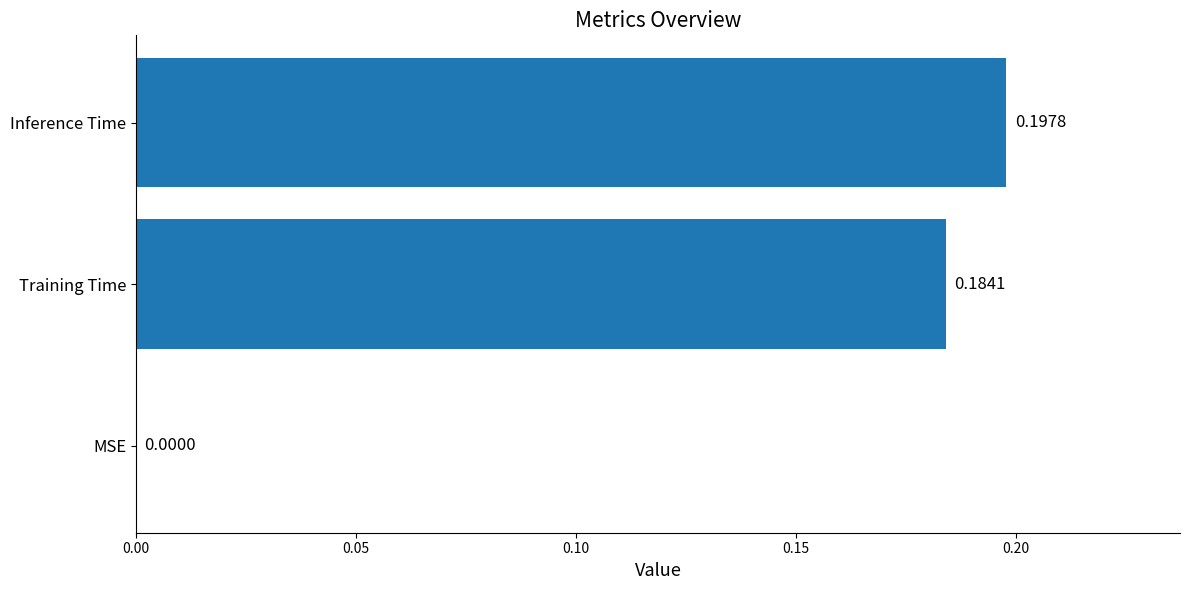

What is the sum of all values?

0.4